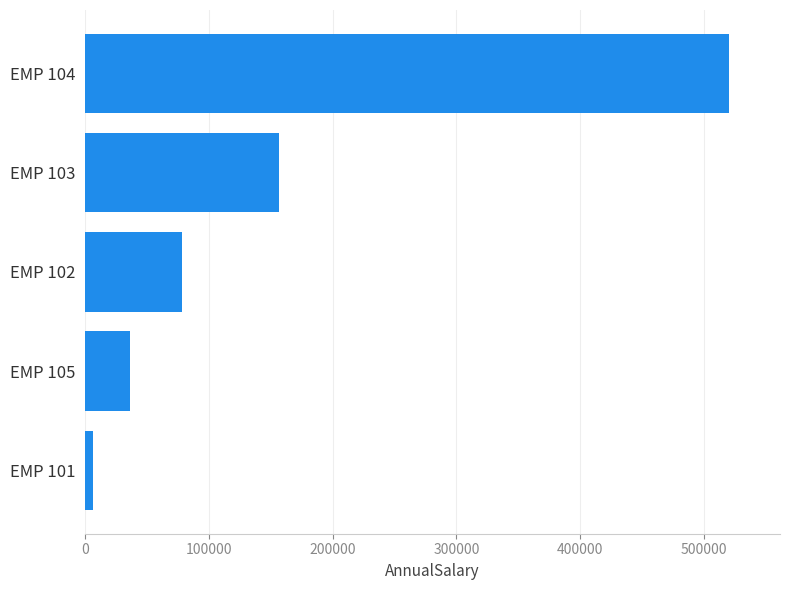

What is the maximum value shown in the chart?

520000.0